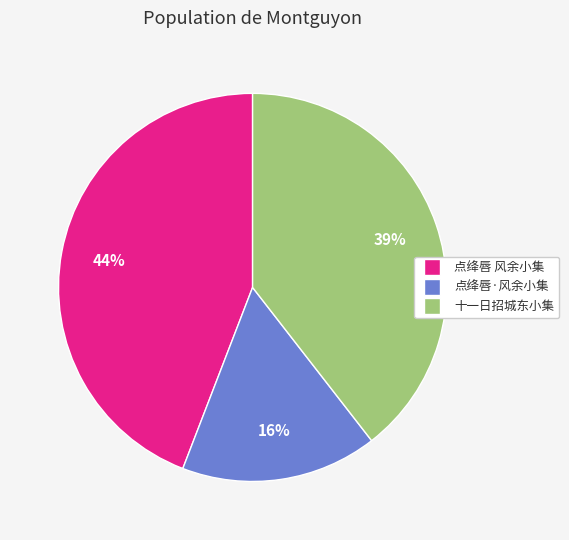

Does any single category account for the majority?

No